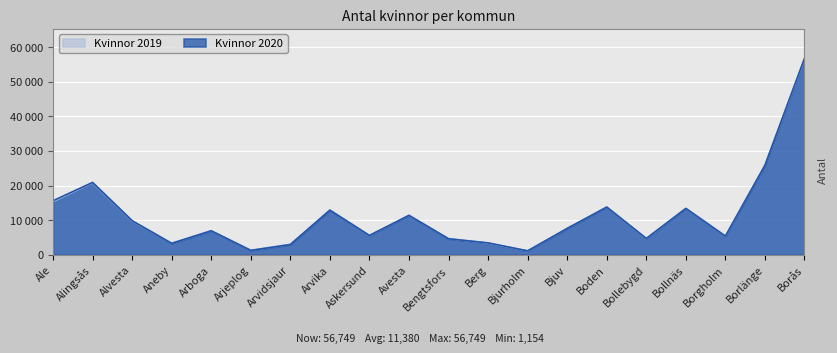

List the series in order of their overall mean, lowest first.

Kvinnor 2019, Kvinnor 2020